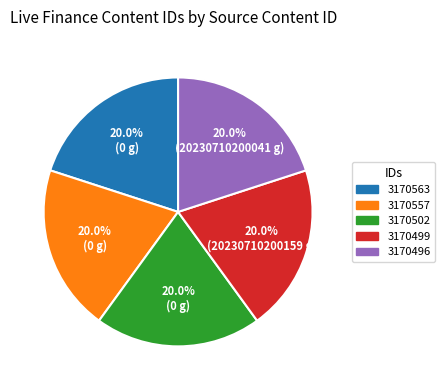

Does 3170563 account for over 50% of the chart?

No